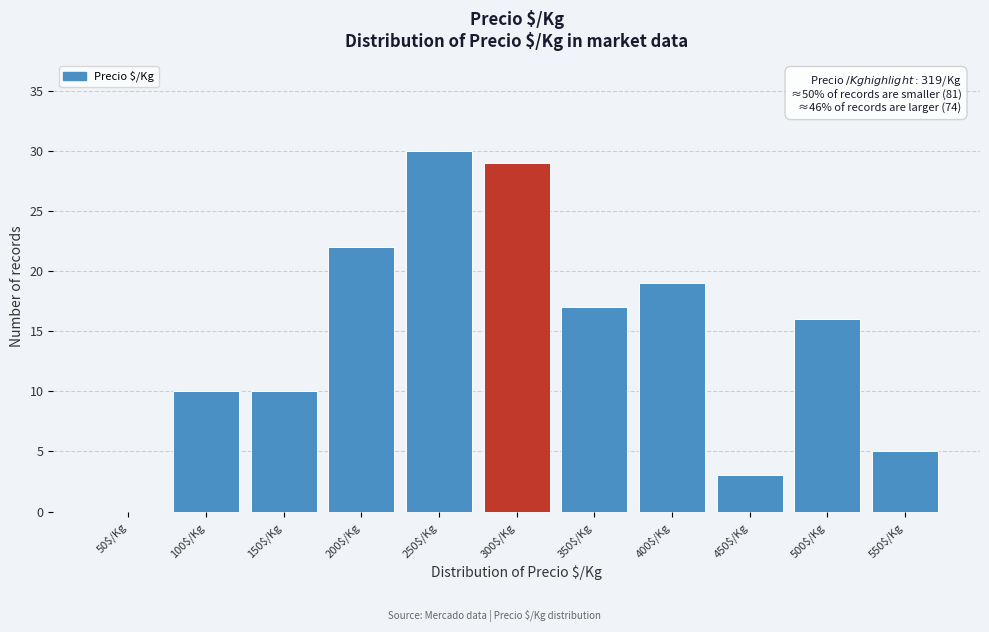

Which category has the highest value across all series?

250$/Kg